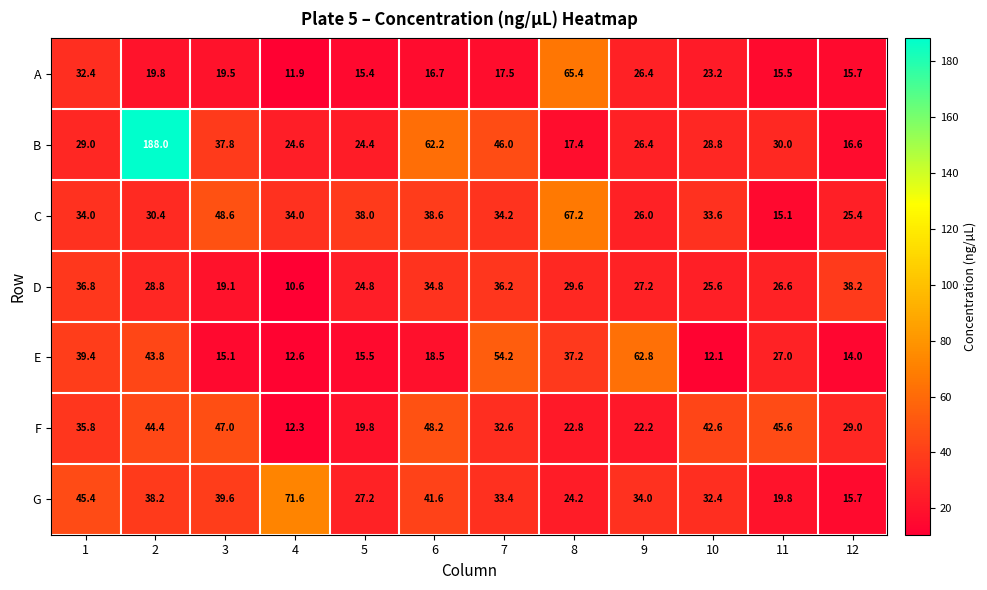

Where is B nearest to the value 102?

6